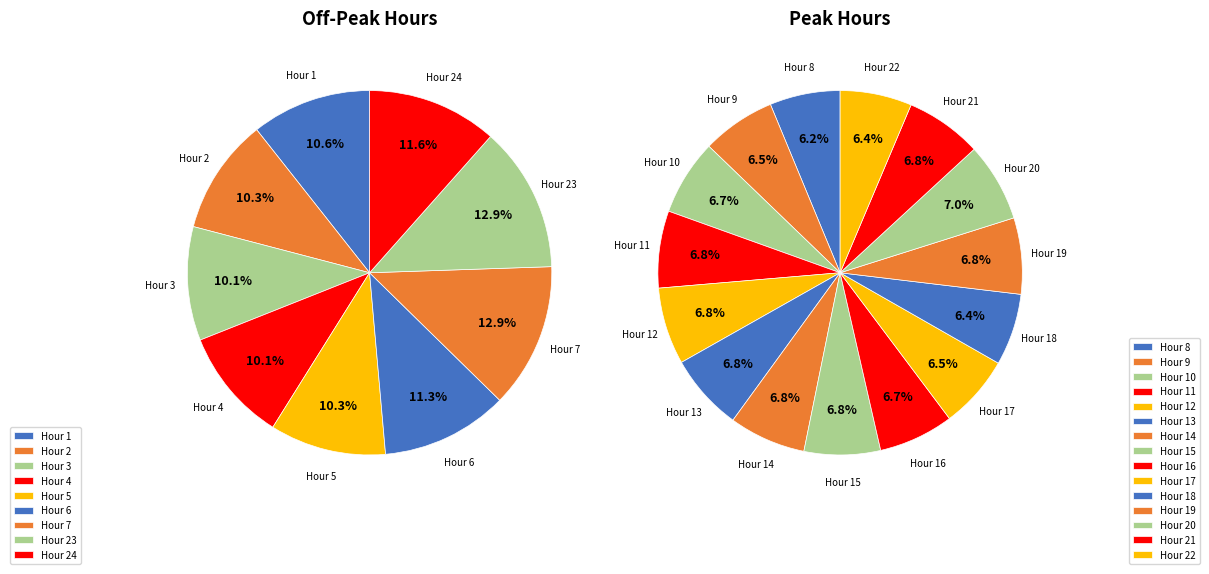

How many slices are in this pie chart?

24